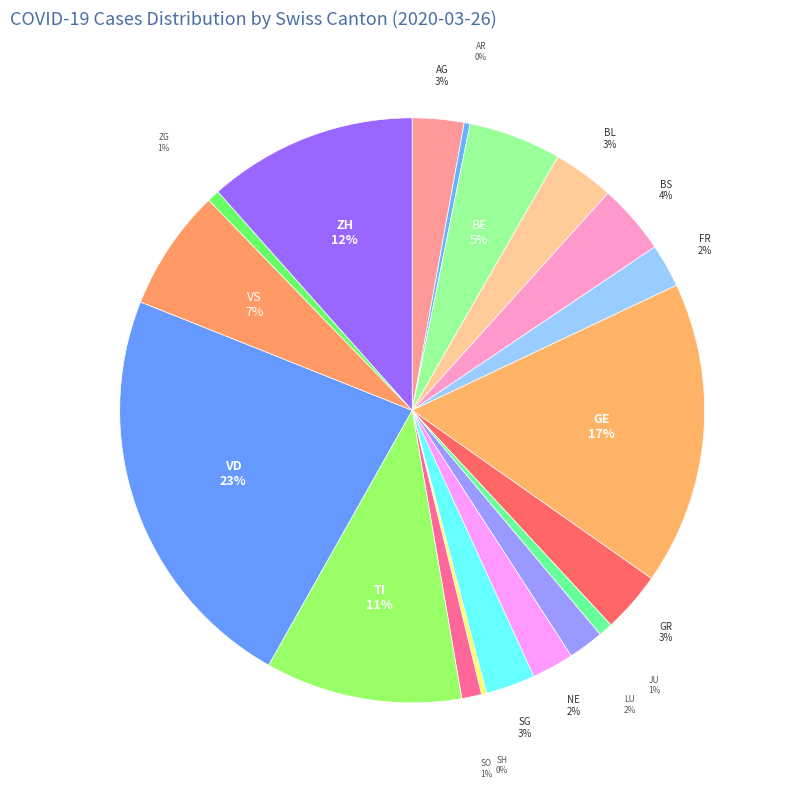

How many segments does this pie chart have?

19